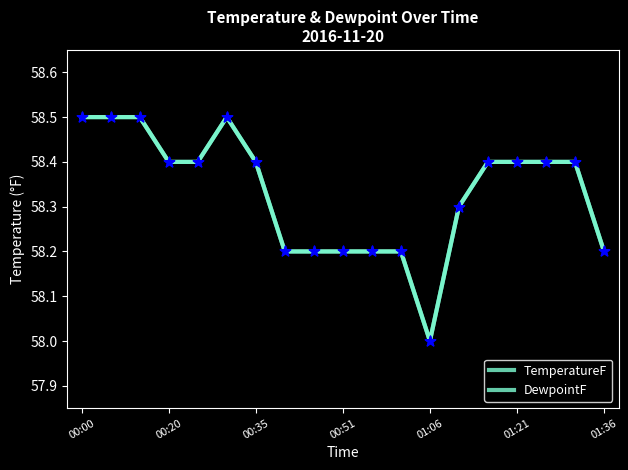

Is this an area chart (filled region under the line)?

No